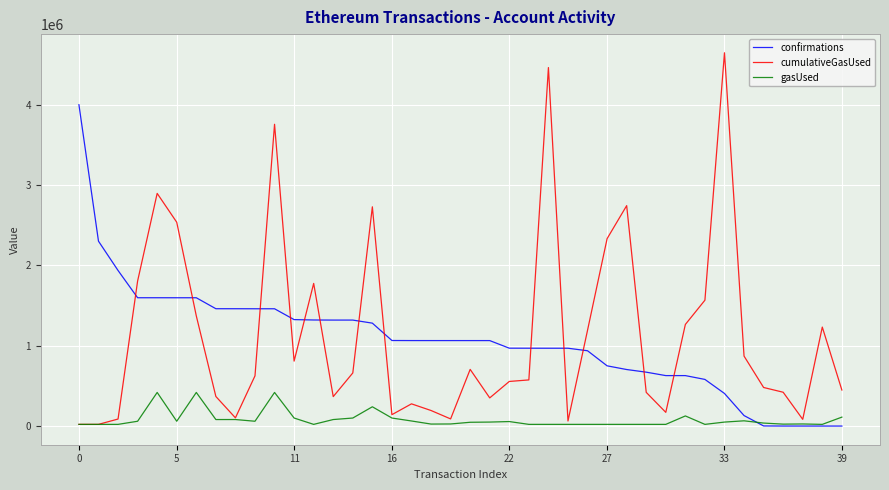

What is the maximum value shown in the chart?

4646681.0